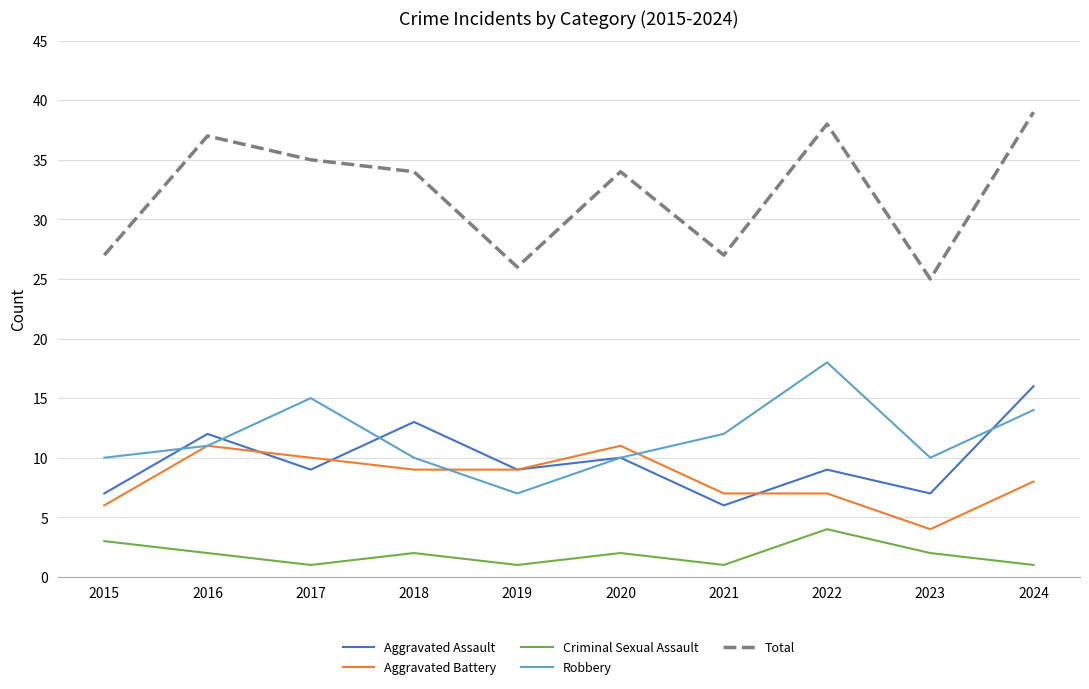

What is the greatest value displayed?

39